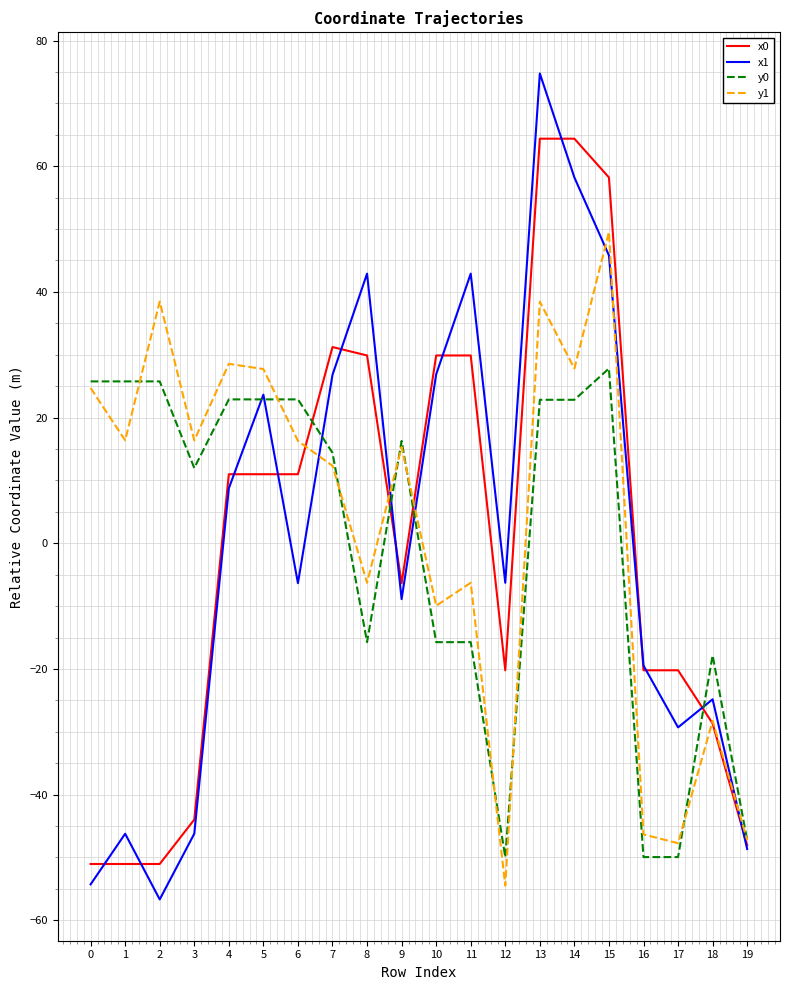

What are all the series names shown in the legend?

x0, x1, y0, y1